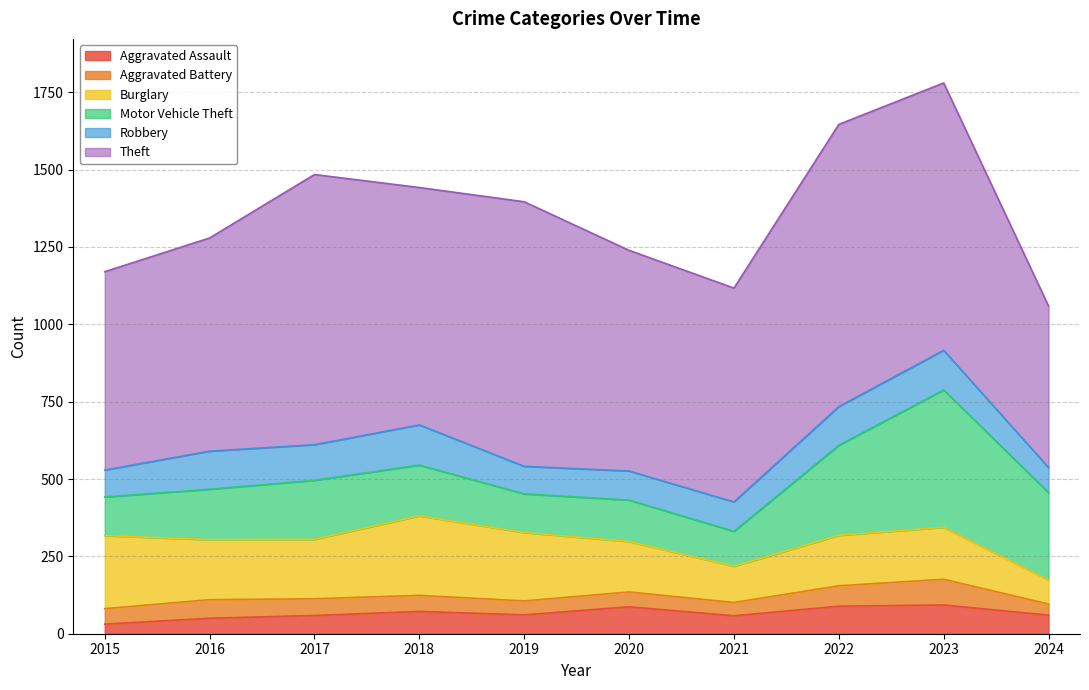

Reading left to right, extract all data points from this chart.

Aggravated Assault: 2015=31	2016=50	2017=59	2018=72	2019=61	2020=87	2021=58	2022=89	2023=93	2024=60
Aggravated Battery: 2015=50	2016=60	2017=54	2018=52	2019=45	2020=48	2021=43	2022=66	2023=83	2024=36
Burglary: 2015=236	2016=194	2017=192	2018=257	2019=221	2020=163	2021=117	2022=163	2023=168	2024=78
Motor Vehicle Theft: 2015=125	2016=163	2017=191	2018=164	2019=125	2020=134	2021=113	2022=291	2023=444	2024=282
Robbery: 2015=87	2016=123	2017=115	2018=130	2019=89	2020=94	2021=95	2022=125	2023=128	2024=81
Theft: 2015=641	2016=689	2017=873	2018=767	2019=855	2020=713	2021=691	2022=912	2023=864	2024=522